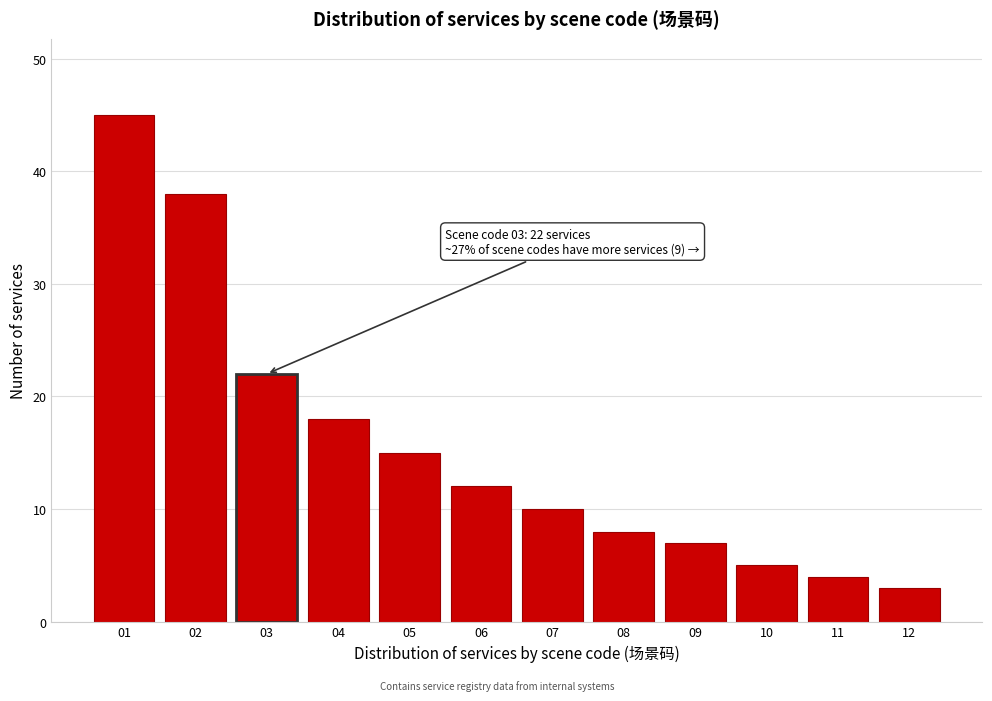

Reading left to right, what are all the values shown in this chart?

01=45	02=38	03=22	04=18	05=15	06=12	07=10	08=8	09=7	10=5	11=4	12=3